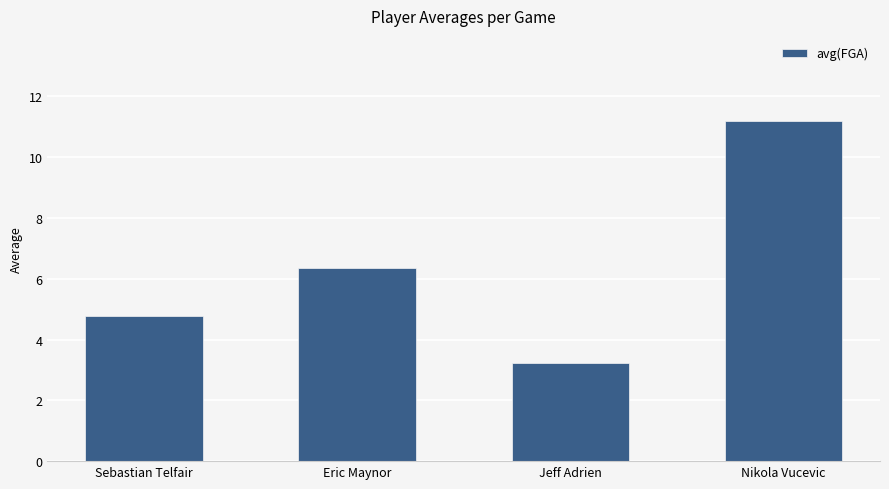

What is the approximate value at Sebastian Telfair?

4.8